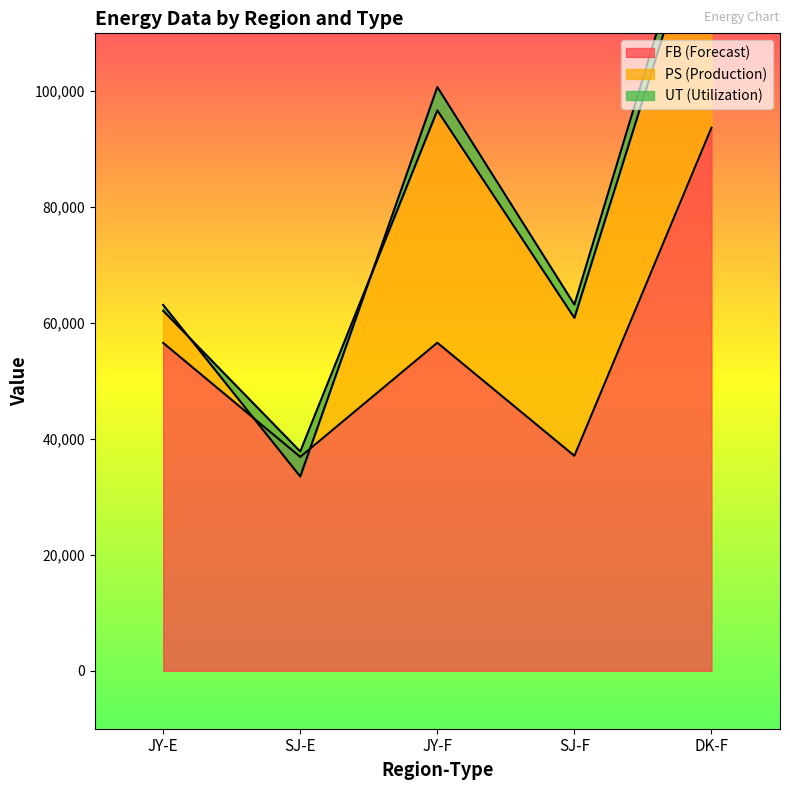

True or false: PS (Production) and UT (Utilization) cross at least once.

False